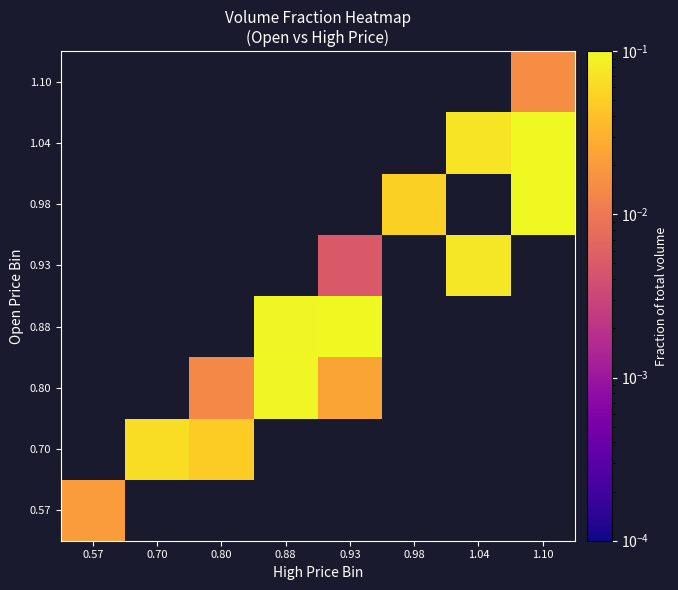

How many positive values does the 0.93 series have?

2